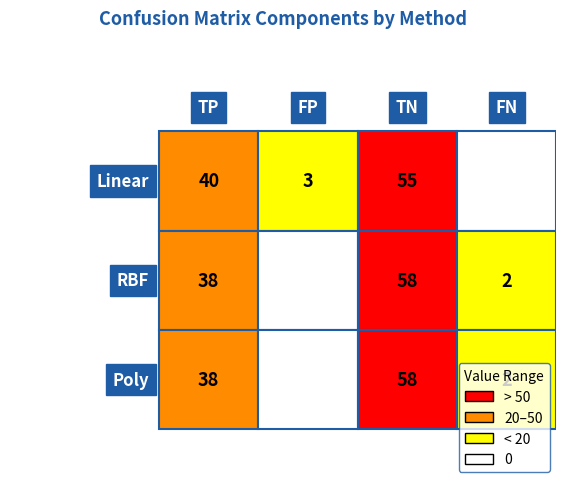

How many data points in RBF are above 38?

1